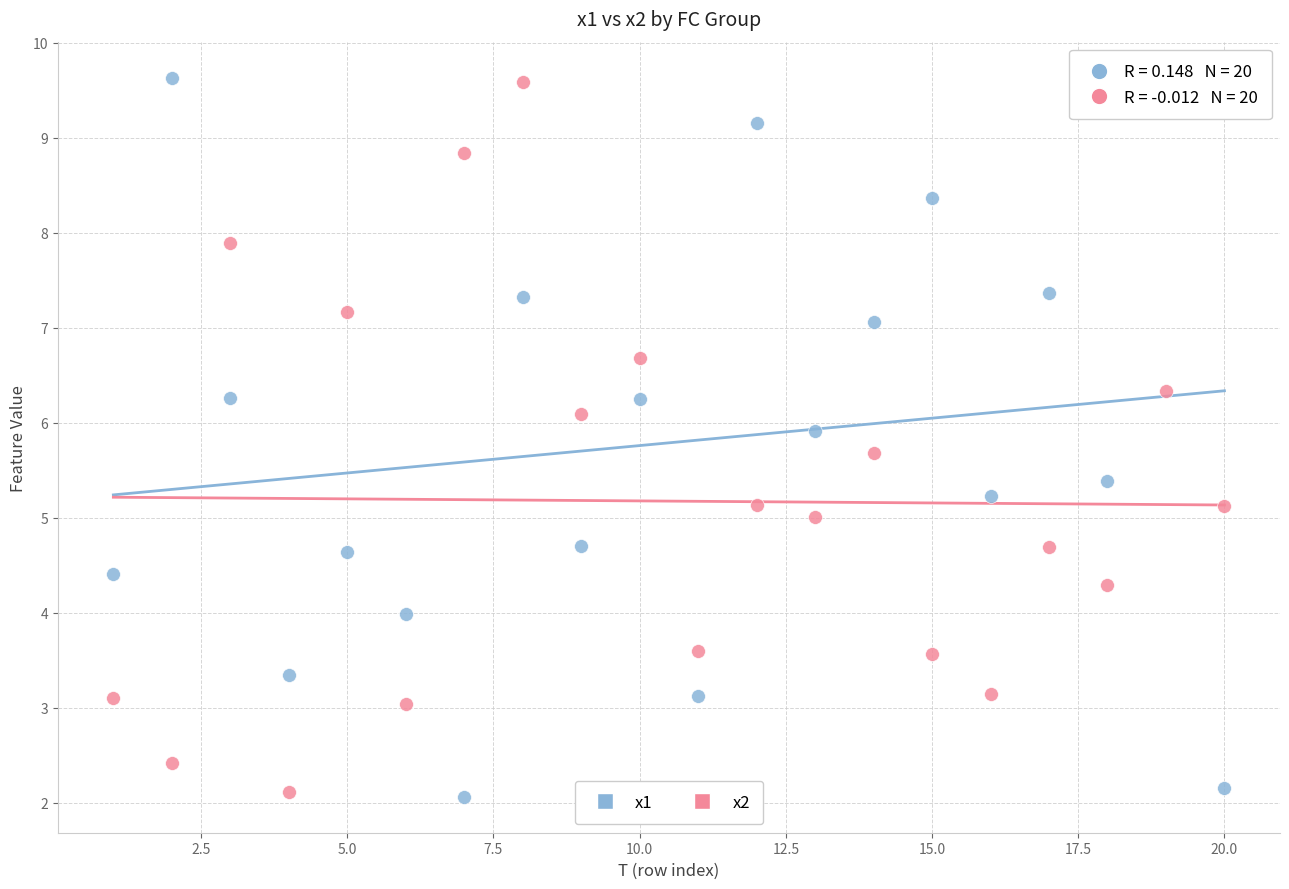

What is the X range (max minus min) for the scatter plot?

19.0